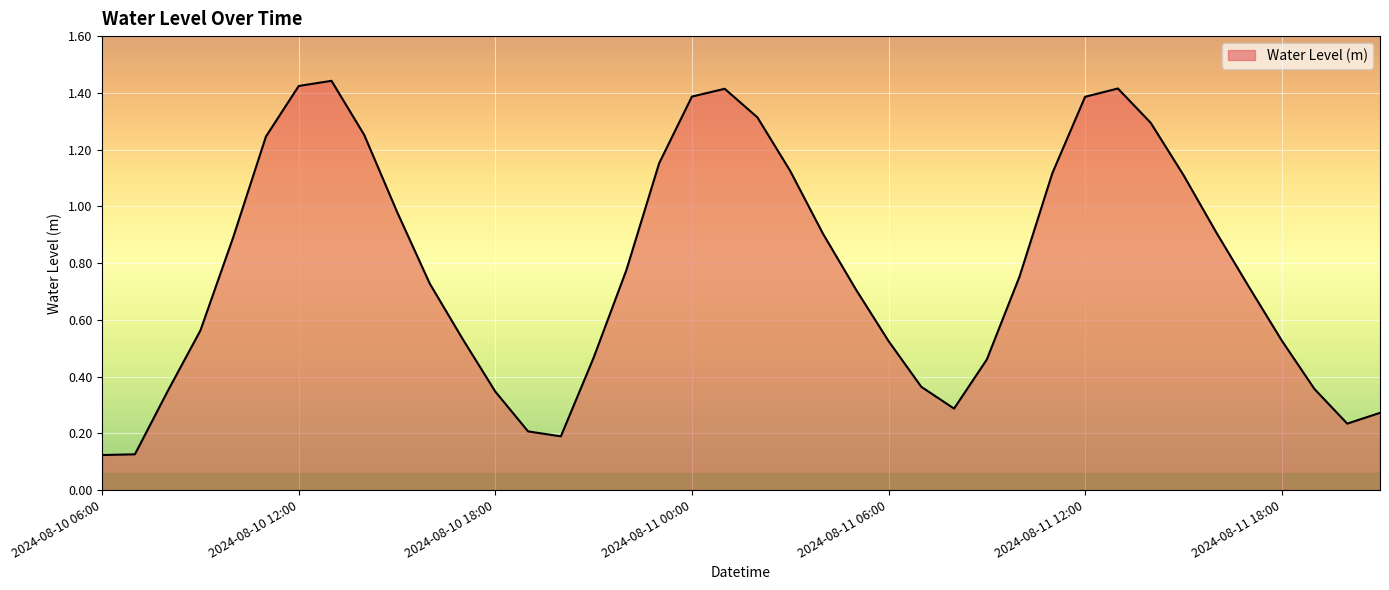

Does the chart have visible grid lines?

Yes